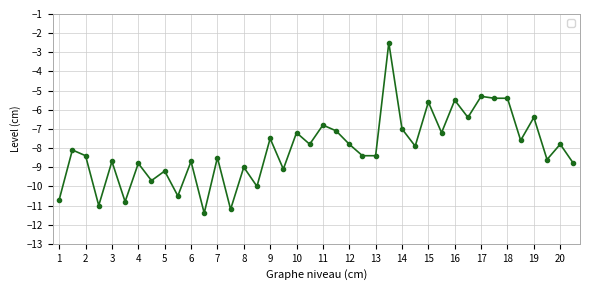

Reading left to right, what are all the values shown in this chart?

-10.7	-8.1	-8.4	-11.0	-8.7	-10.8	-8.8	-9.7	-9.2	-10.5	-8.7	-11.4	-8.5	-11.2	-9.0	-10.0	-7.5	-9.1	-7.2	-7.8	-6.8	-7.1	-7.8	-8.4	-8.4	-2.5	-7.0	-7.9	-5.6	-7.2	-5.5	-6.4	-5.3	-5.4	-5.4	-7.6	-6.4	-8.6	-7.8	-8.8